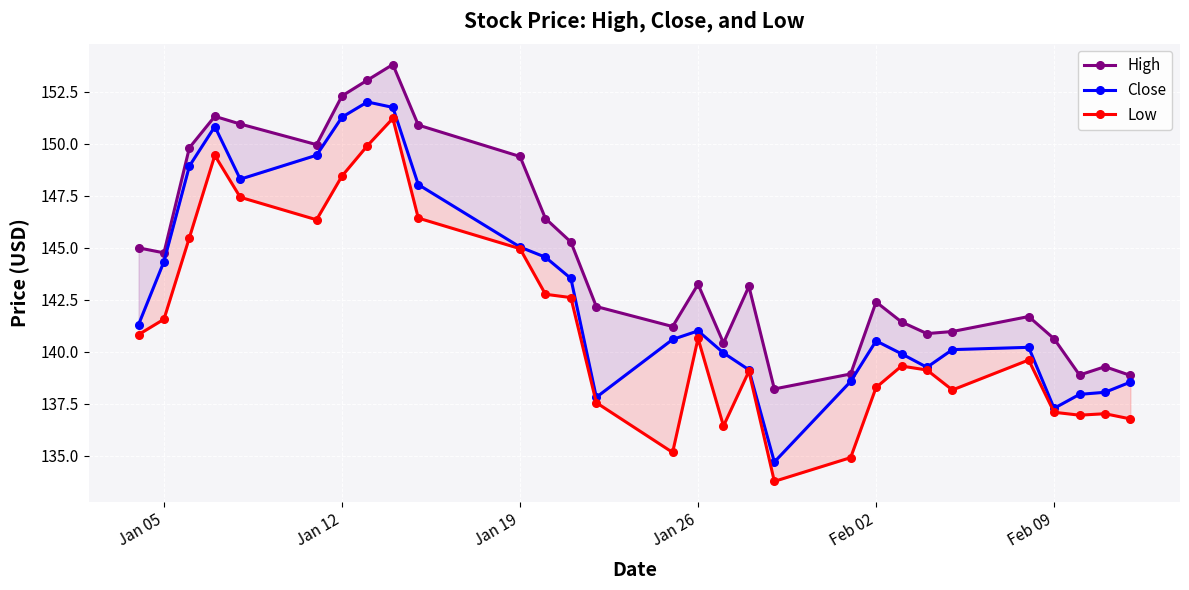

The High series shows 70.0 at 28. True or false?

False